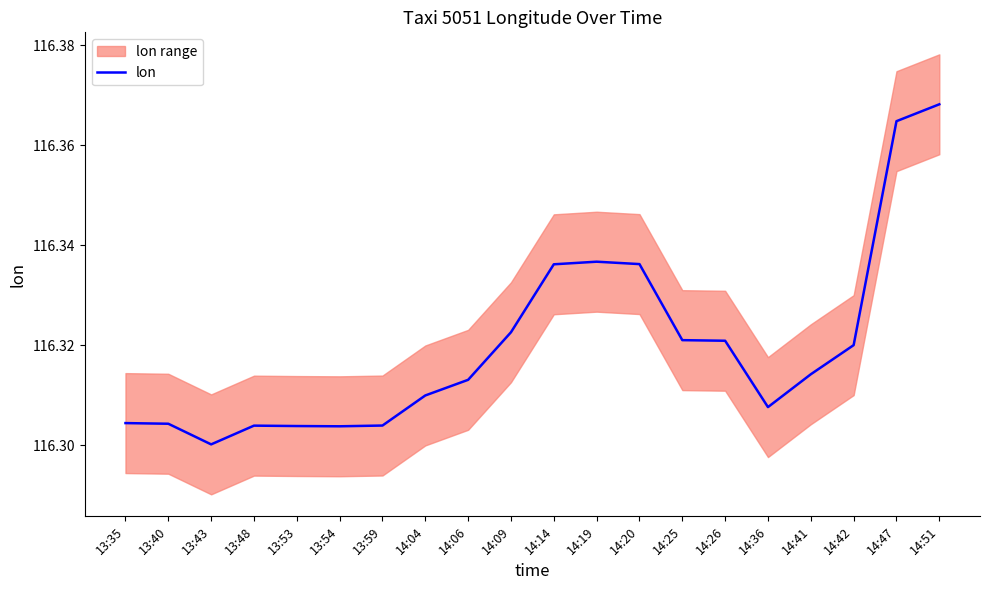

What is the sum of the values at 14:09 and 14:25?

232.6